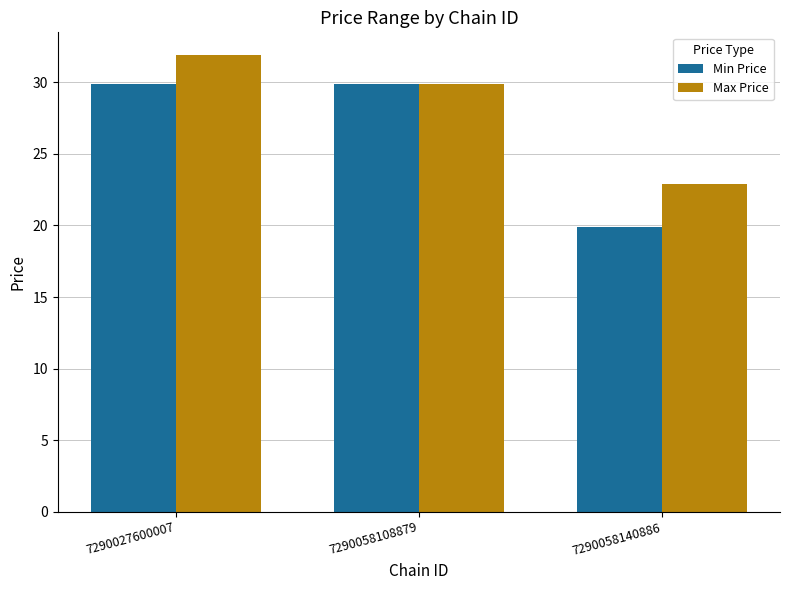

At which label is Min Price closest to 24?

7290058140886